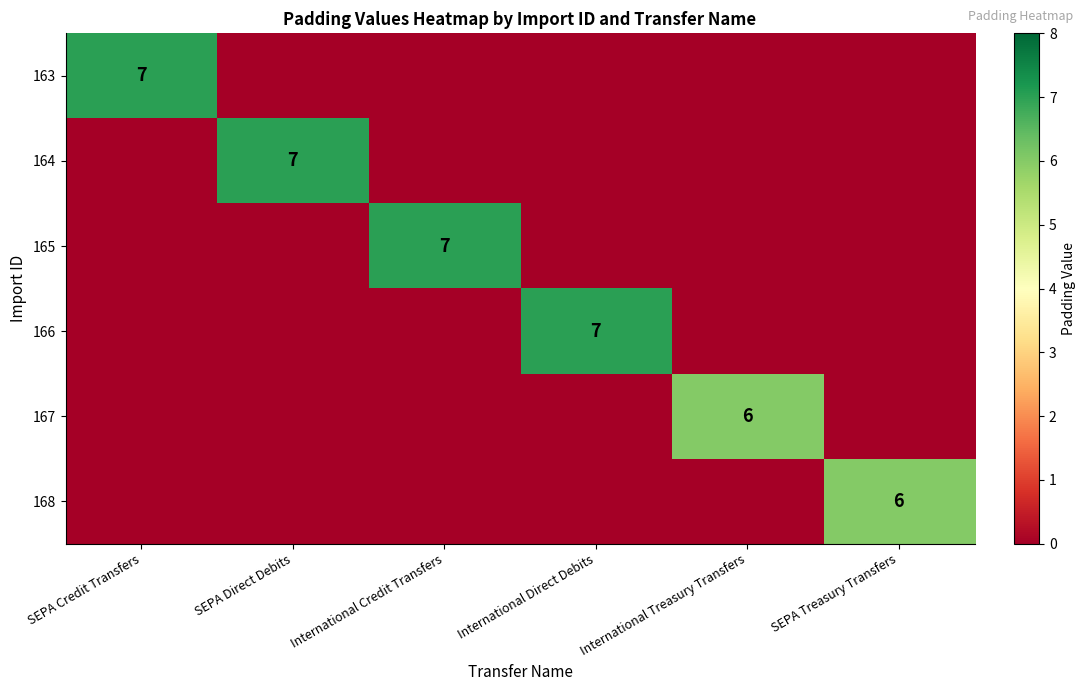

The value of 167 at International Treasury Transfers is 10. True or false?

False